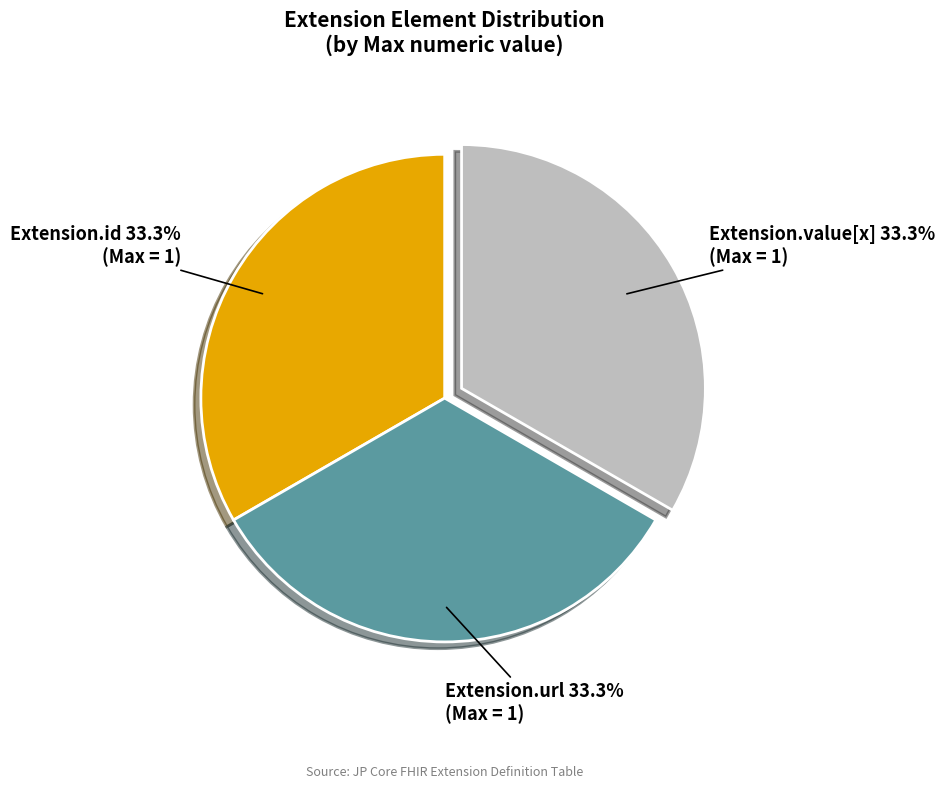

What is the ratio of the value at Extension.url to the value at Extension.id?

1.0